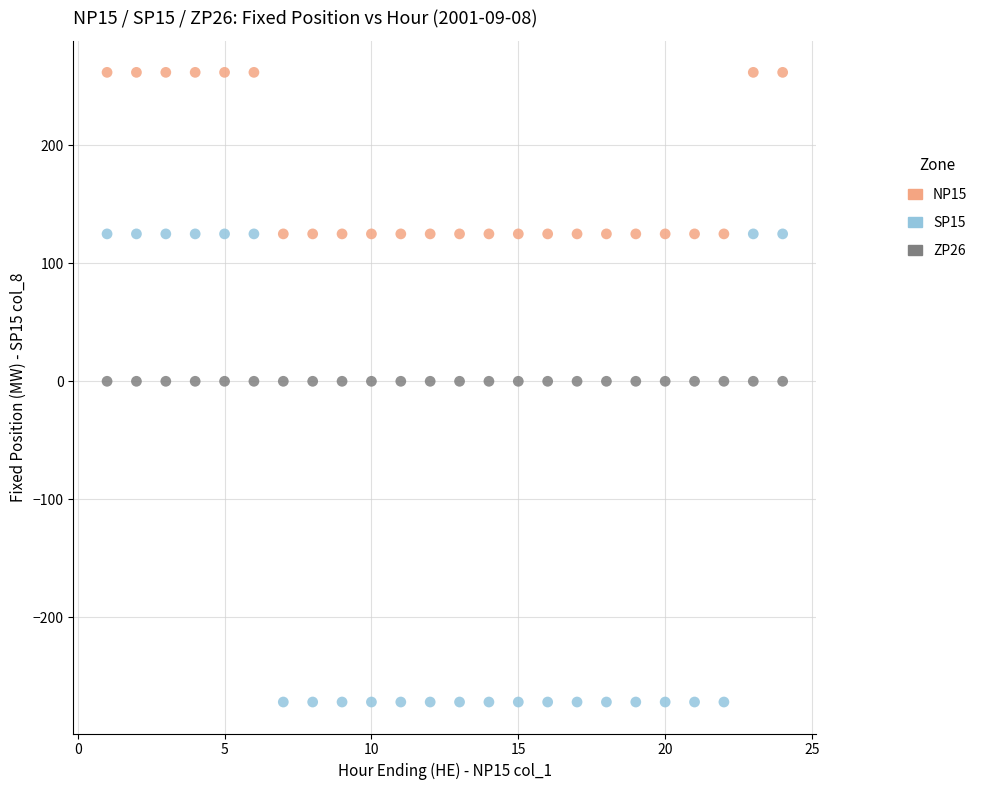

Which series reaches the maximum Y coordinate?

NP15